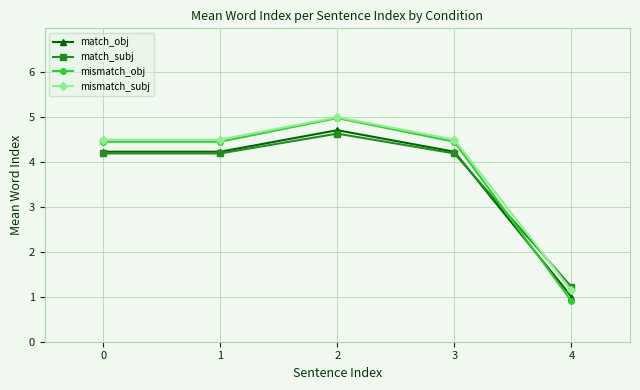

Which series has the largest range (max minus min)?

mismatch_obj